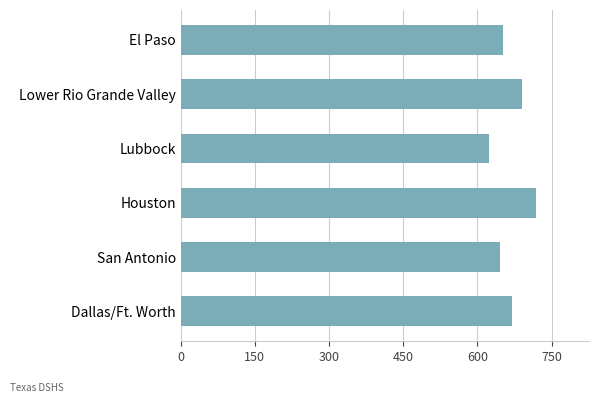

Reading bottom to top, transcribe all the data shown in this chart.

Dallas/Ft. Worth=670	San Antonio=645	Houston=718	Lubbock=624	Lower Rio Grande Valley=691	El Paso=651